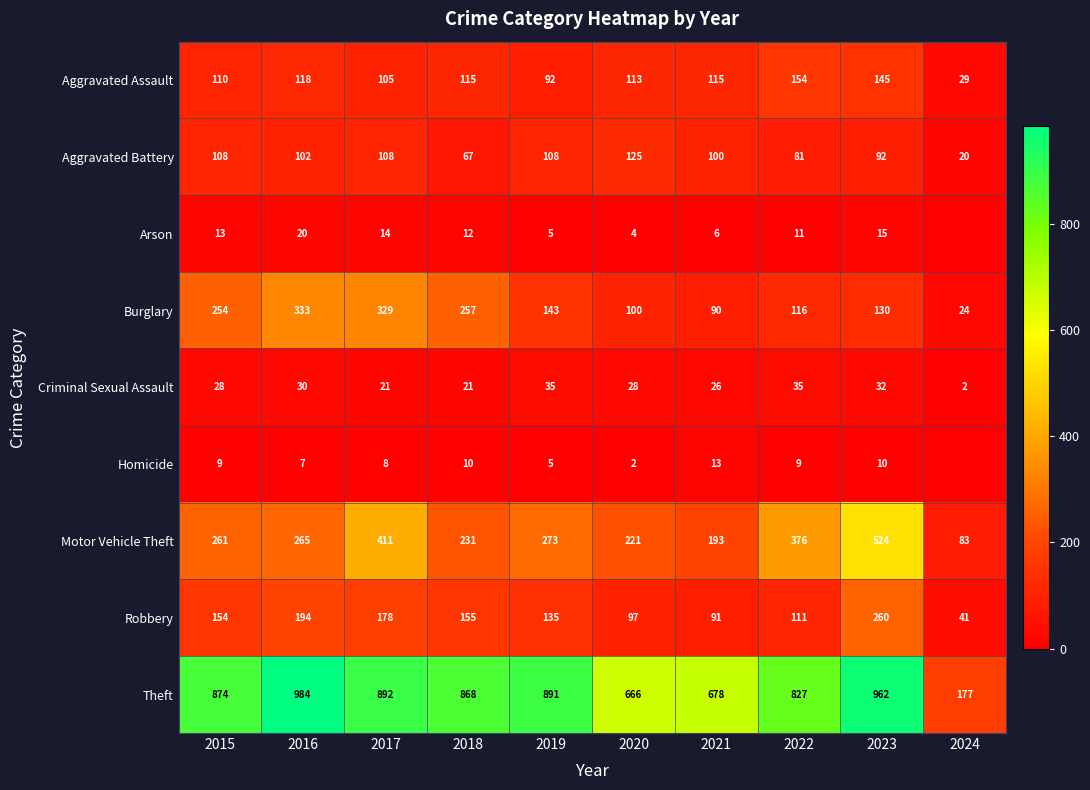

What is the average value of the Robbery series?

142